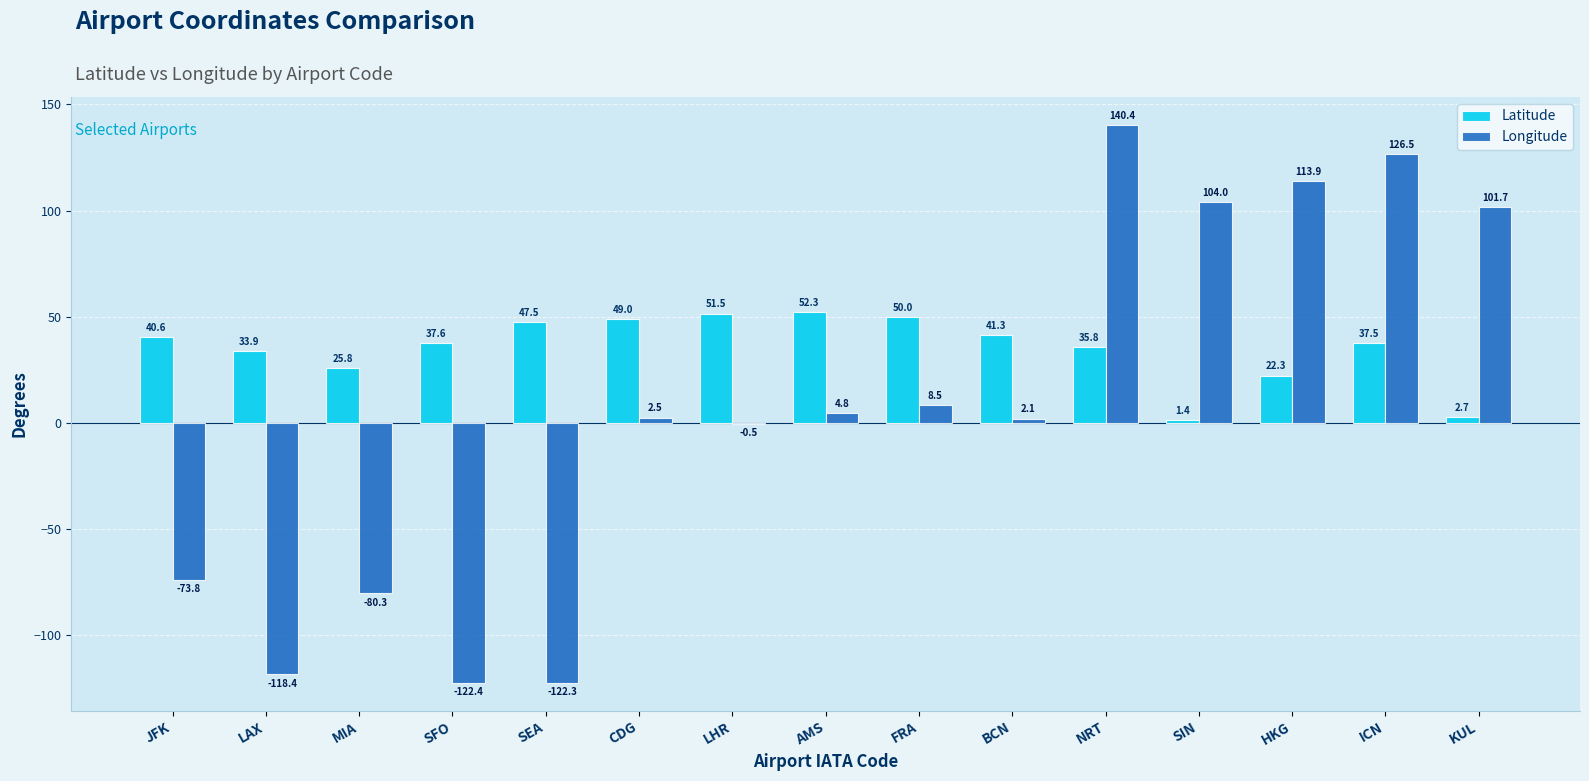

At which category is the sum across all series the highest?

NRT